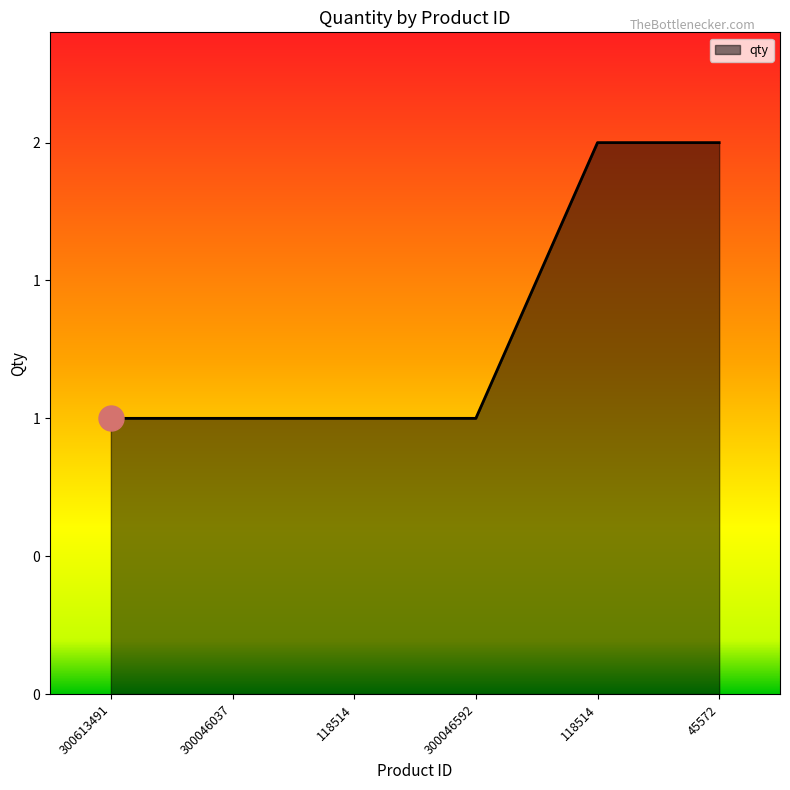

Where is the data nearest to the value 1?

300613491